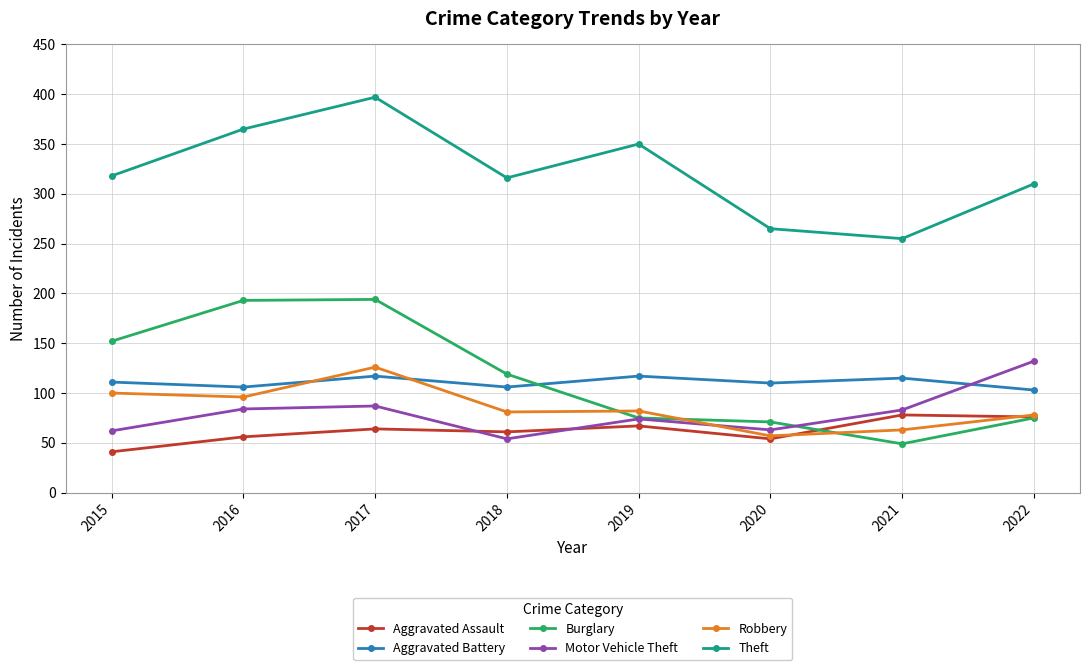

The Theft series shows 144 at 2021. True or false?

False